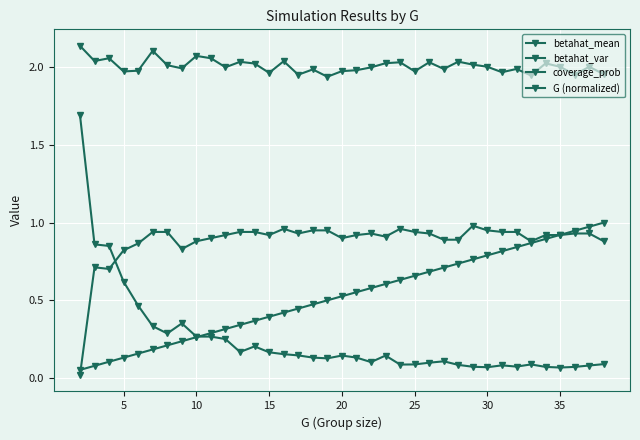

How many data points does each series have?

37